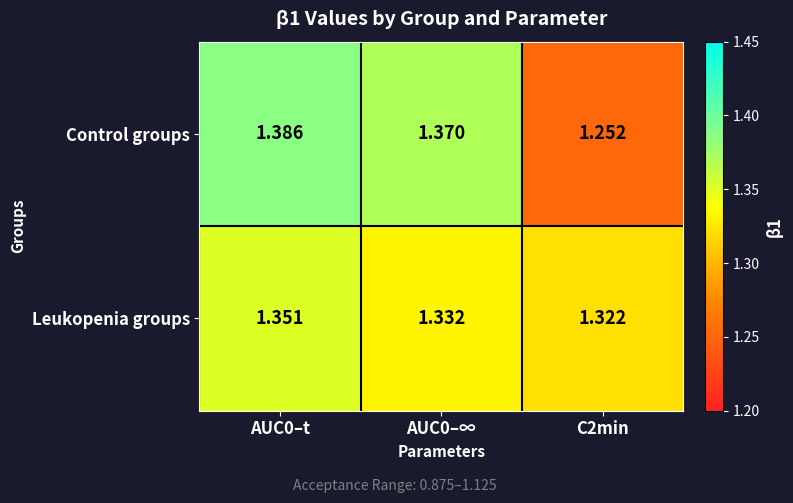

Which series has the largest range (max minus min)?

Control groups